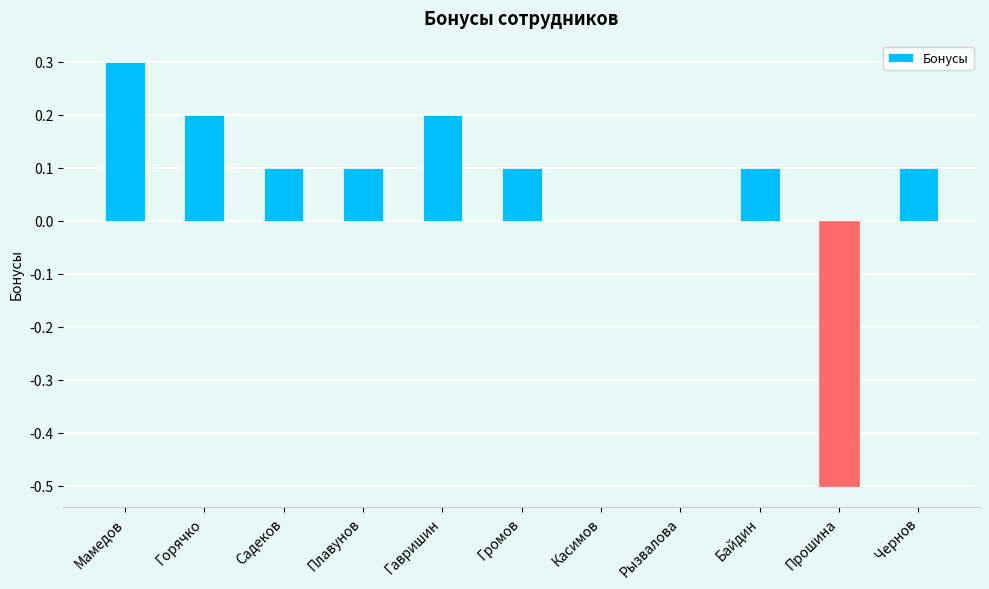

What is the sum of the values at Прошина and Касимов?

-0.5